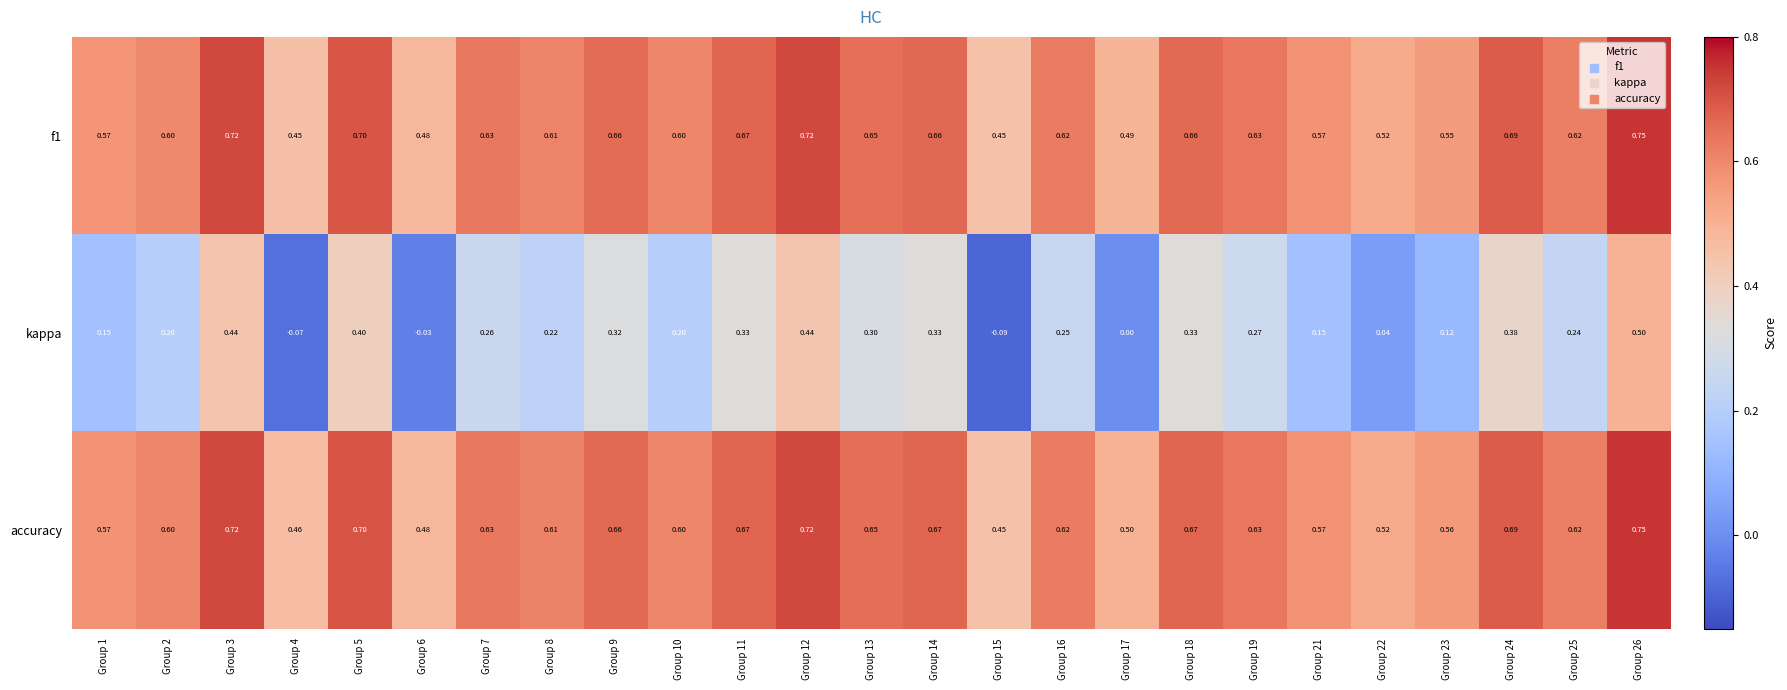

Between Group 2 and Group 12, which series saw the biggest shift?

kappa